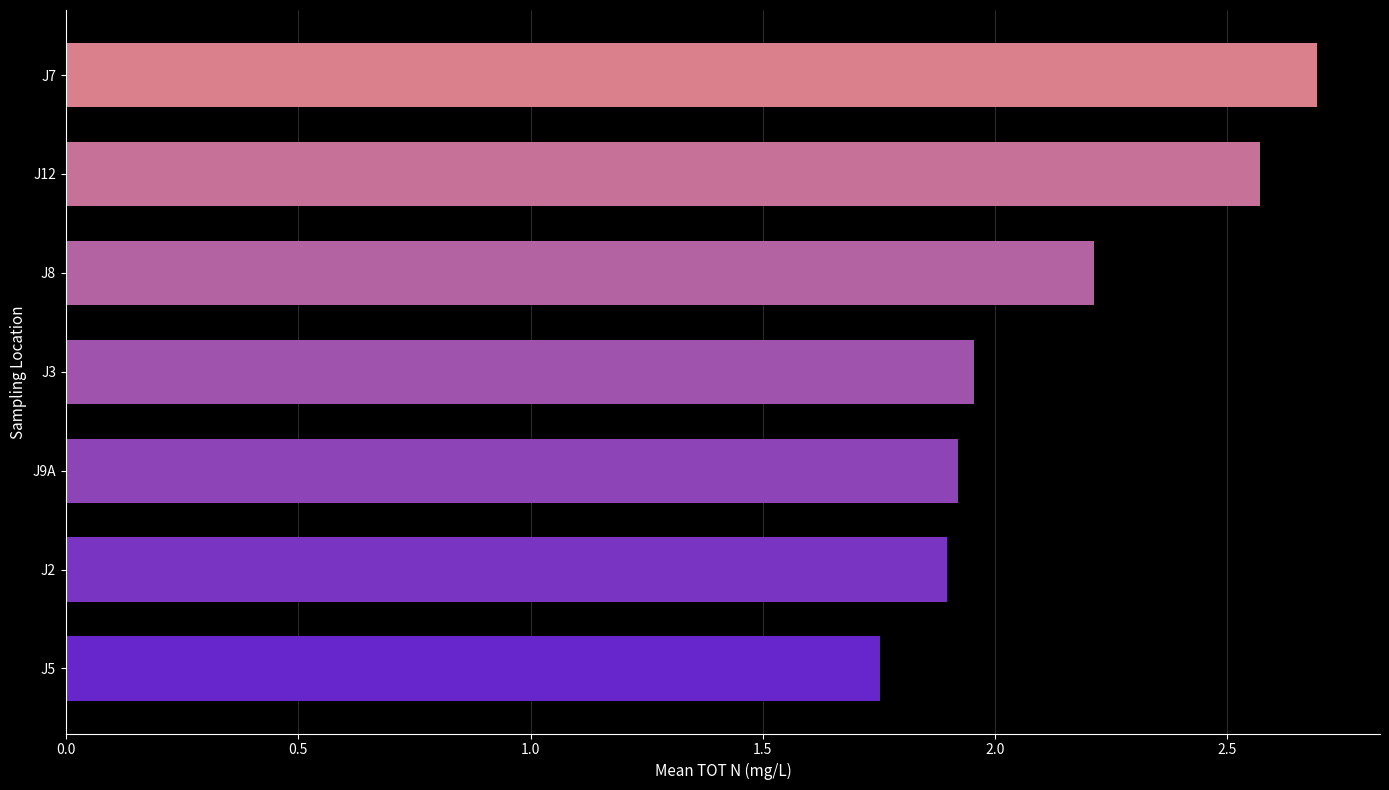

What is the maximum value shown in the chart?

2.7